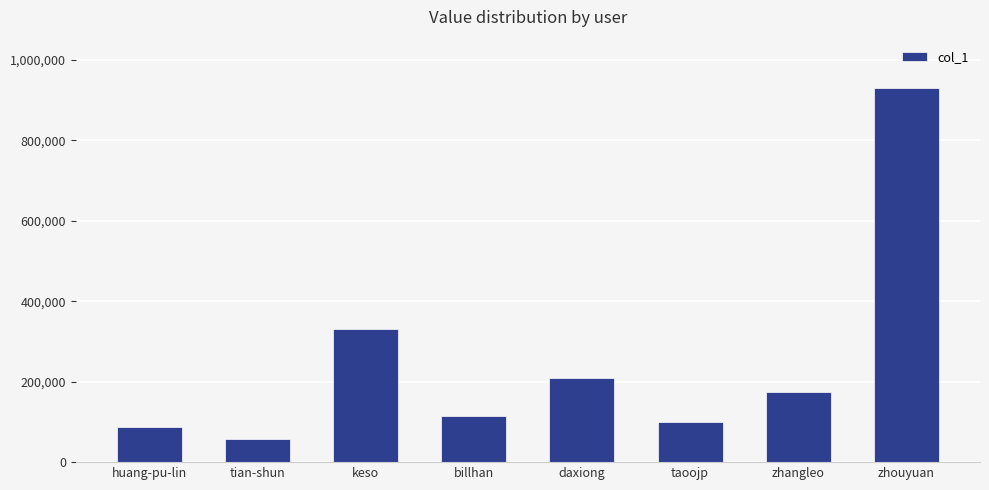

Are the bars grouped side by side (vs. stacked)?

No